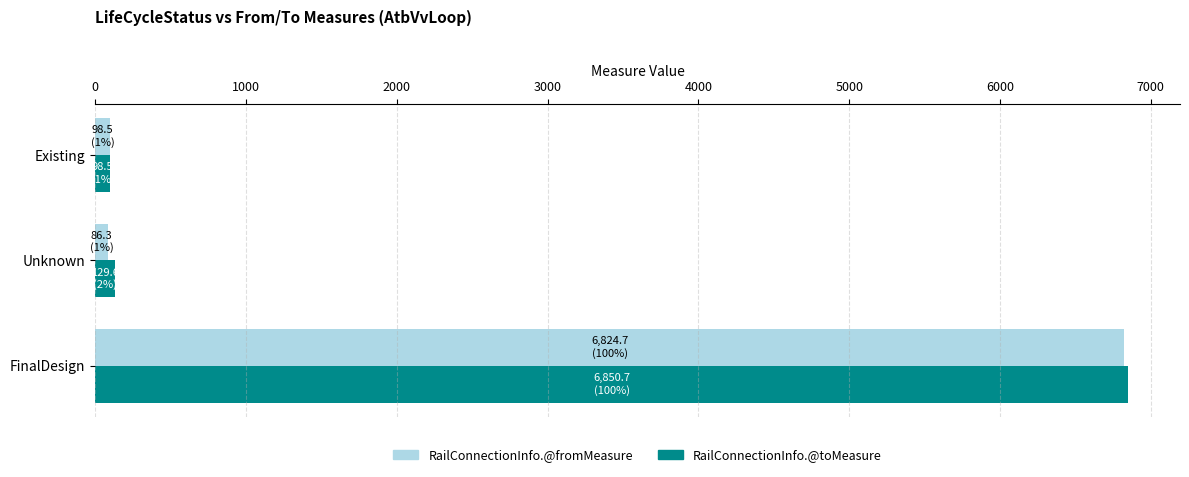

How many data points in RailConnectionInfo.@fromMeasure are above 98?

2